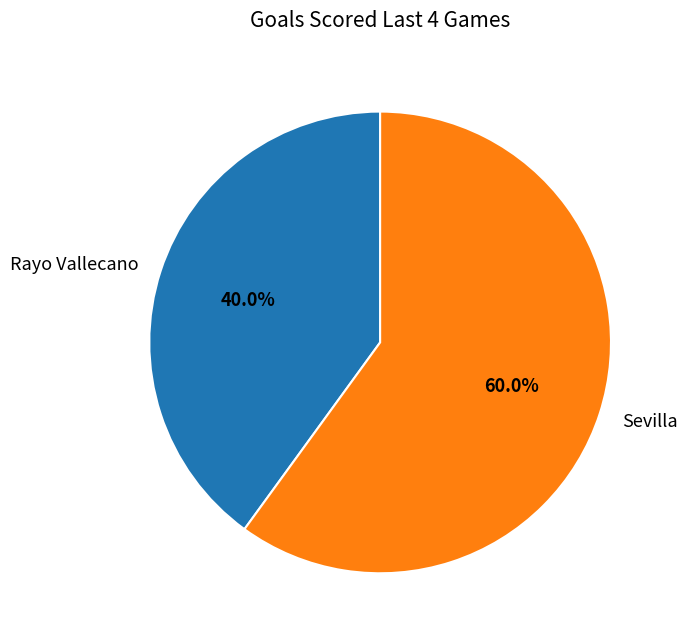

Approximately how many times larger is the value at Rayo Vallecano compared to Sevilla?

0.7